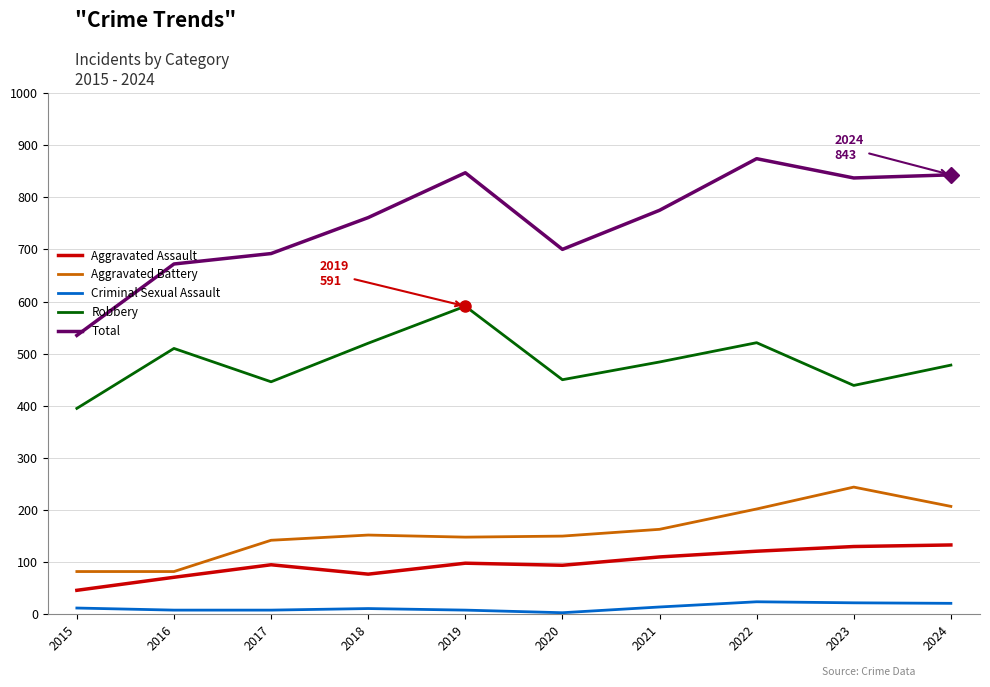

Which series has the largest total across all categories?

Total